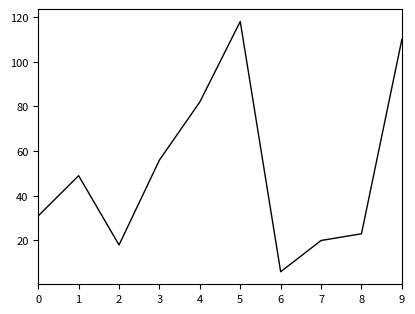

True or false: the data shows 18 at 2.

True